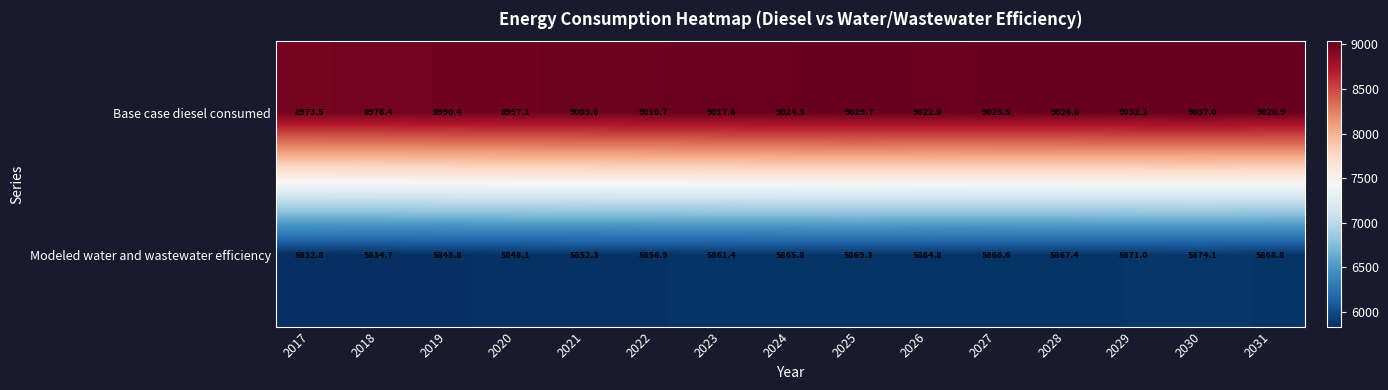

What is the difference between the maximum and second lowest values in the Modeled water and wastewater efficiency series?

39.4